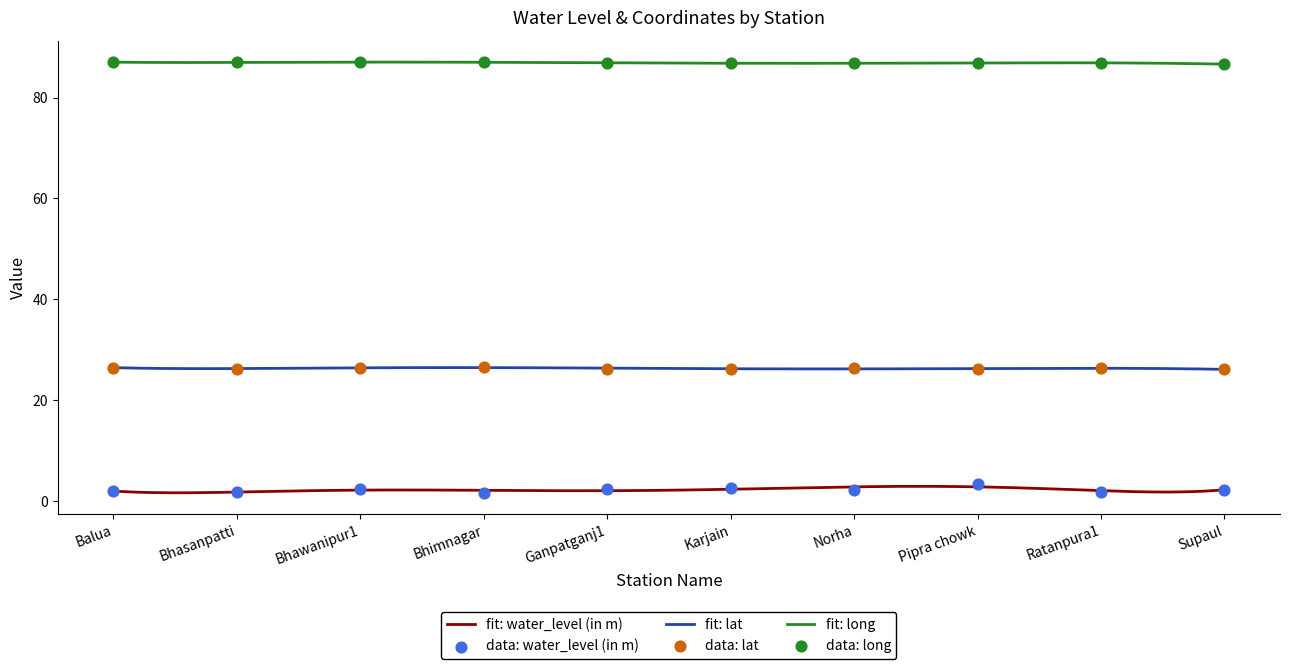

What is the total value across all series at Karjain?

115.7